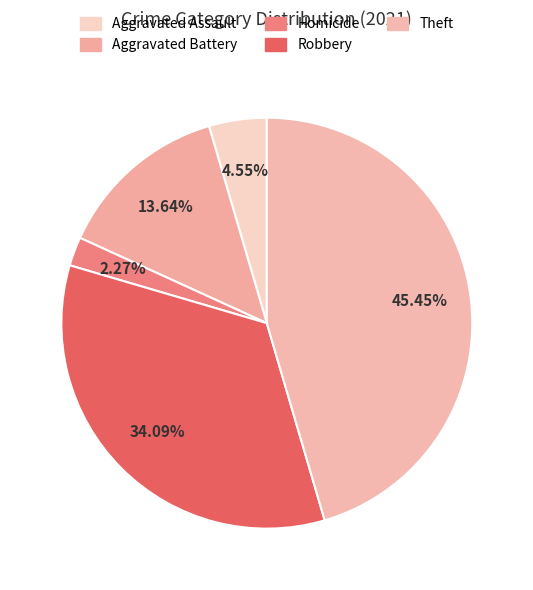

Count the number of slices in the pie.

5